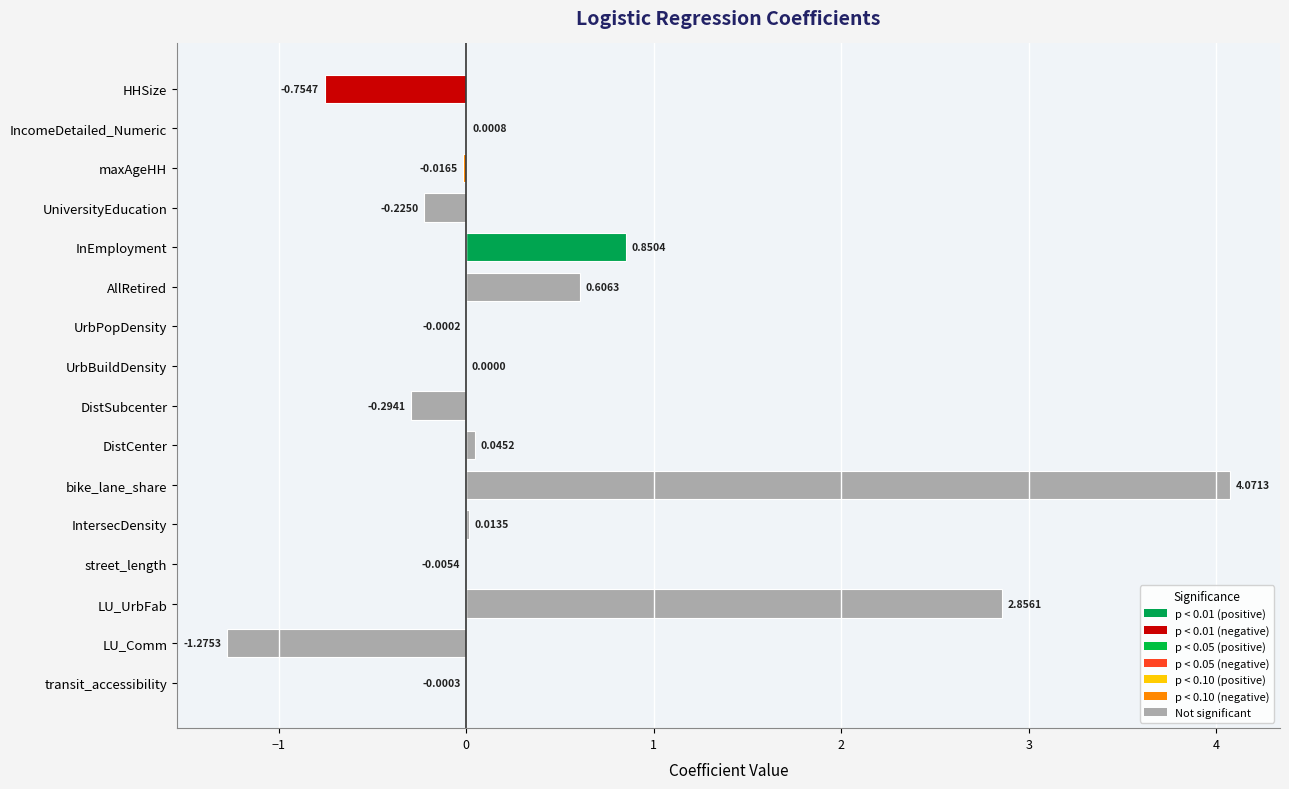

Between maxAgeHH and IntersecDensity, which is larger?

IntersecDensity